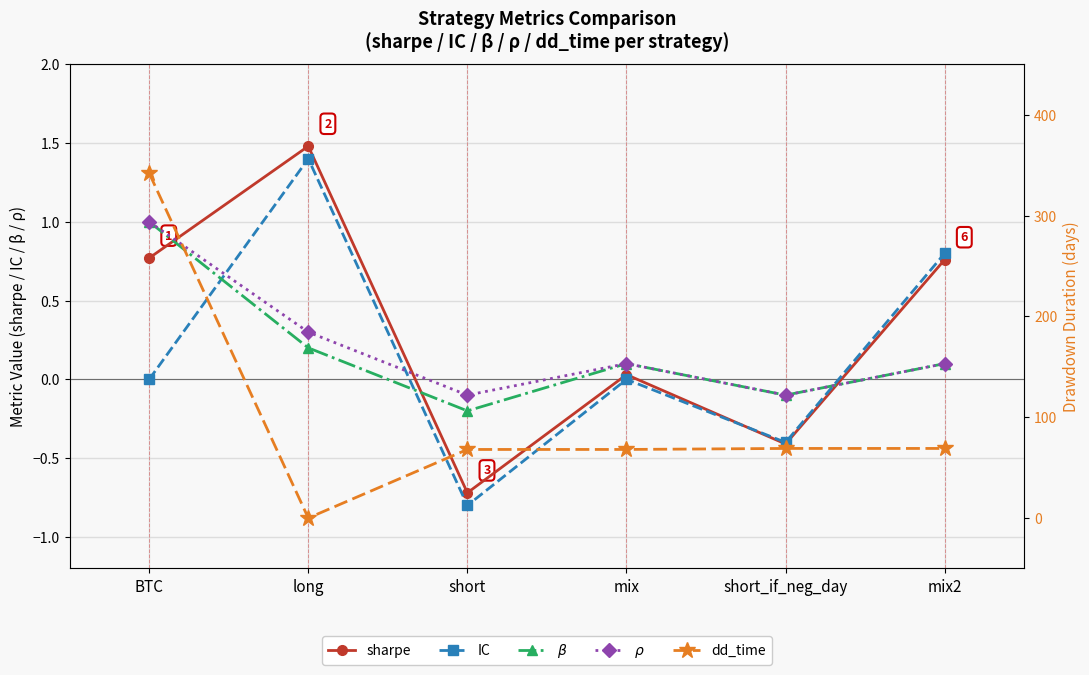

The value of sharpe at mix2 is 0.8. True or false?

True